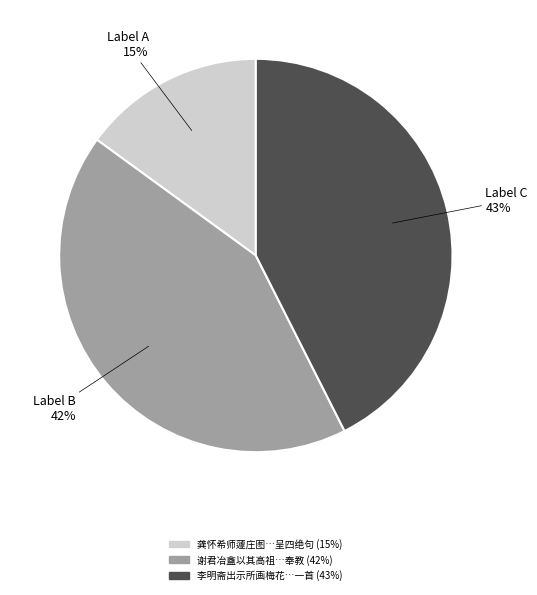

How many slices are in this pie chart?

3